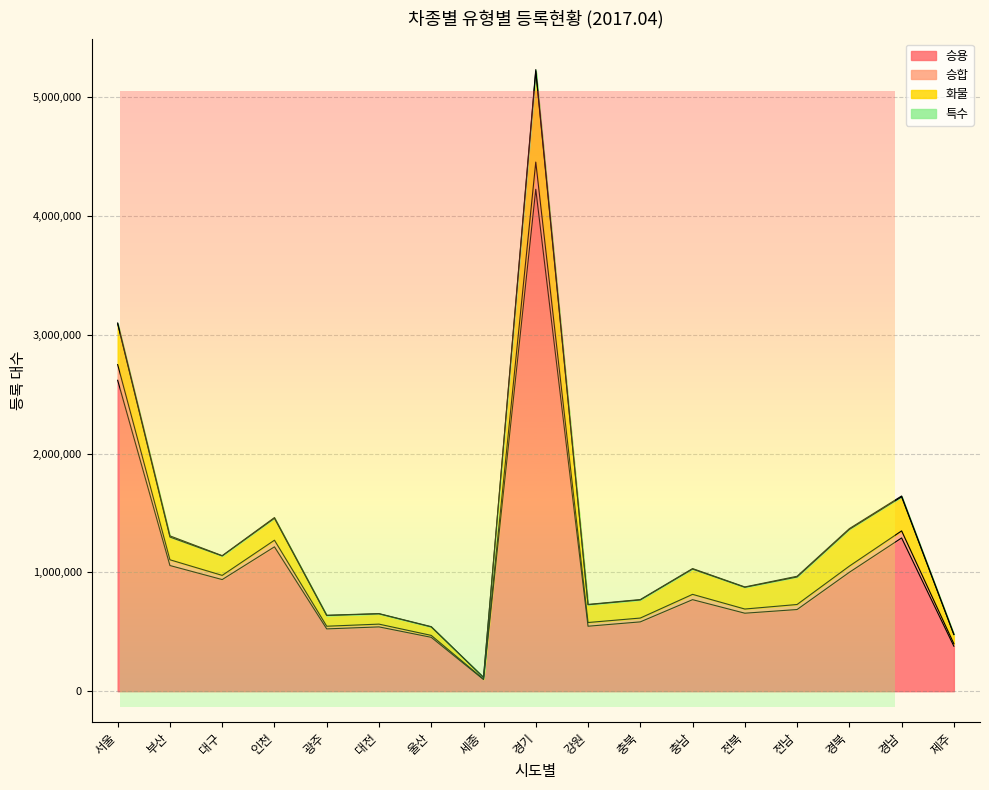

How many categories are shown in the chart?

17